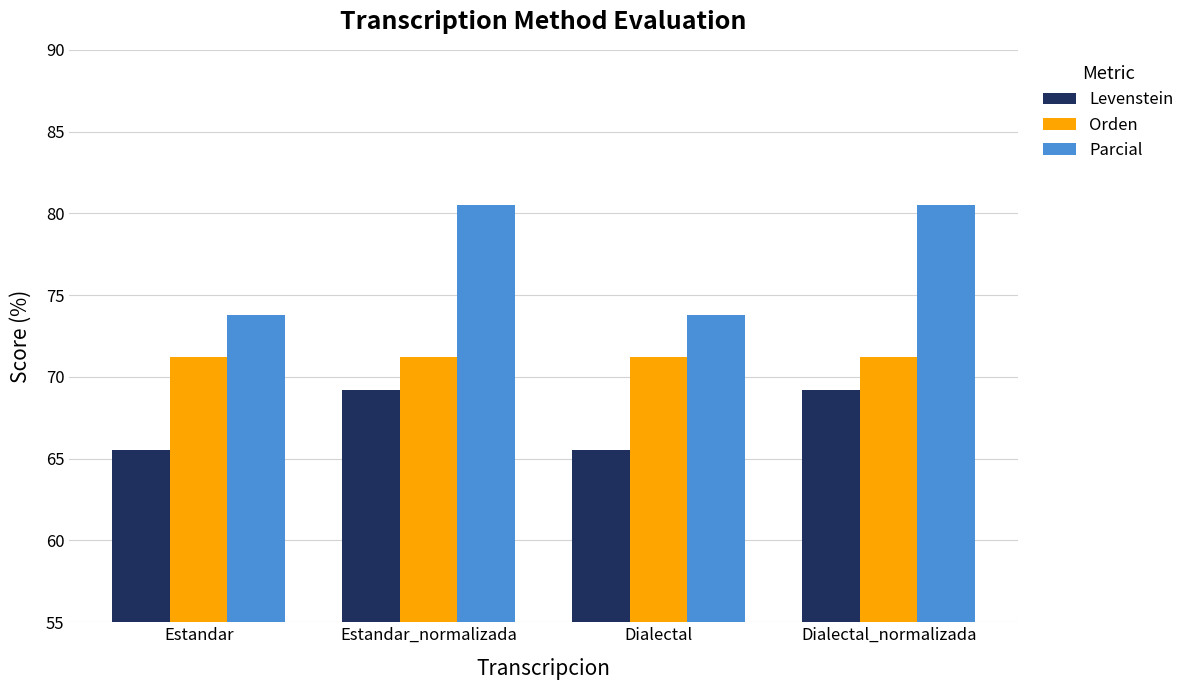

What is the total value across all series at Estandar?

210.5